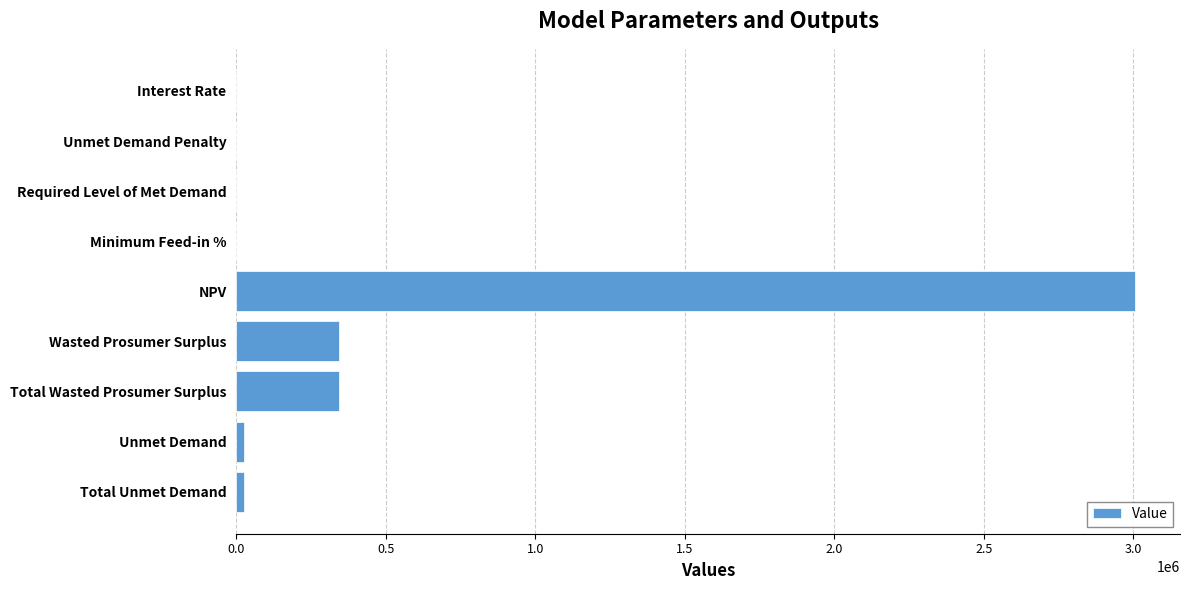

Which category has the highest value across all series?

NPV